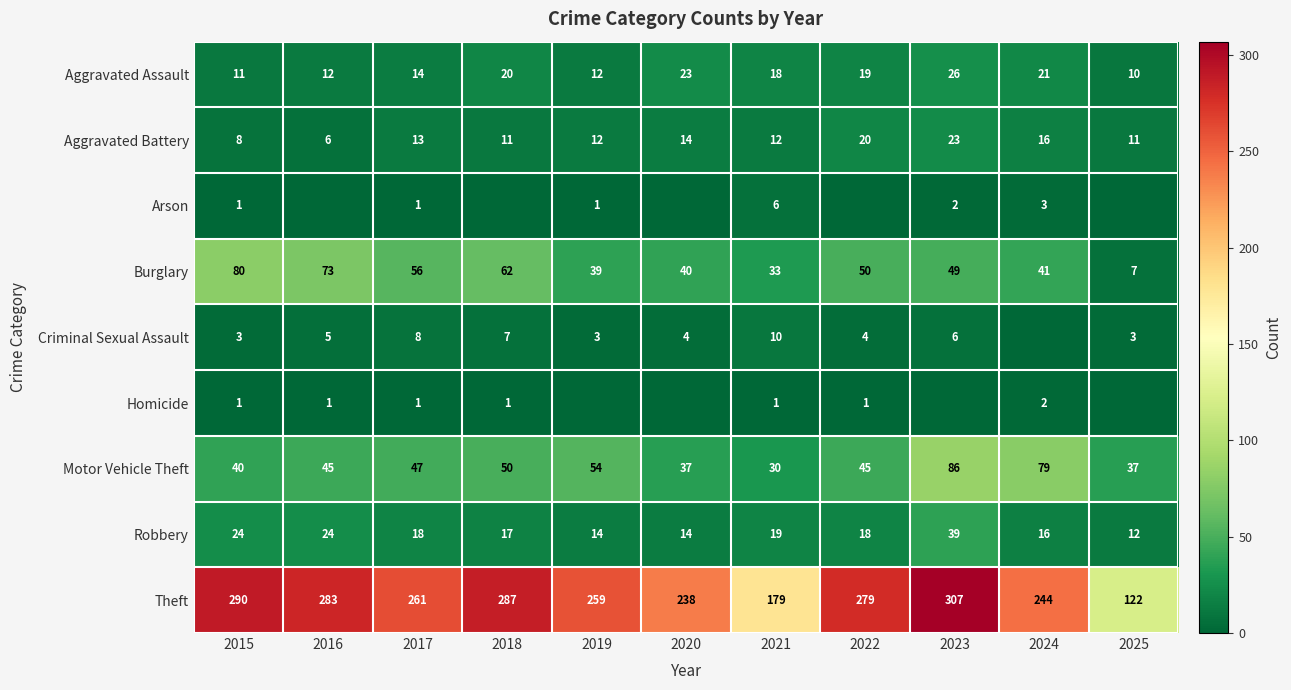

The Theft series shows 50 at 2020. True or false?

False